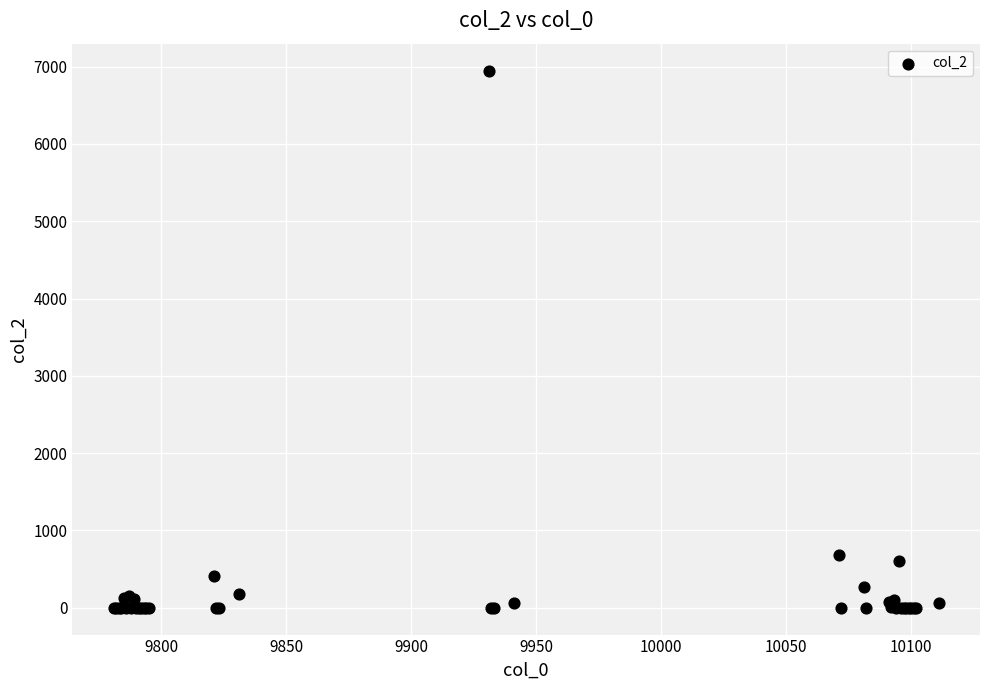

What Y value in the scatter plot is closest to 3475?

688